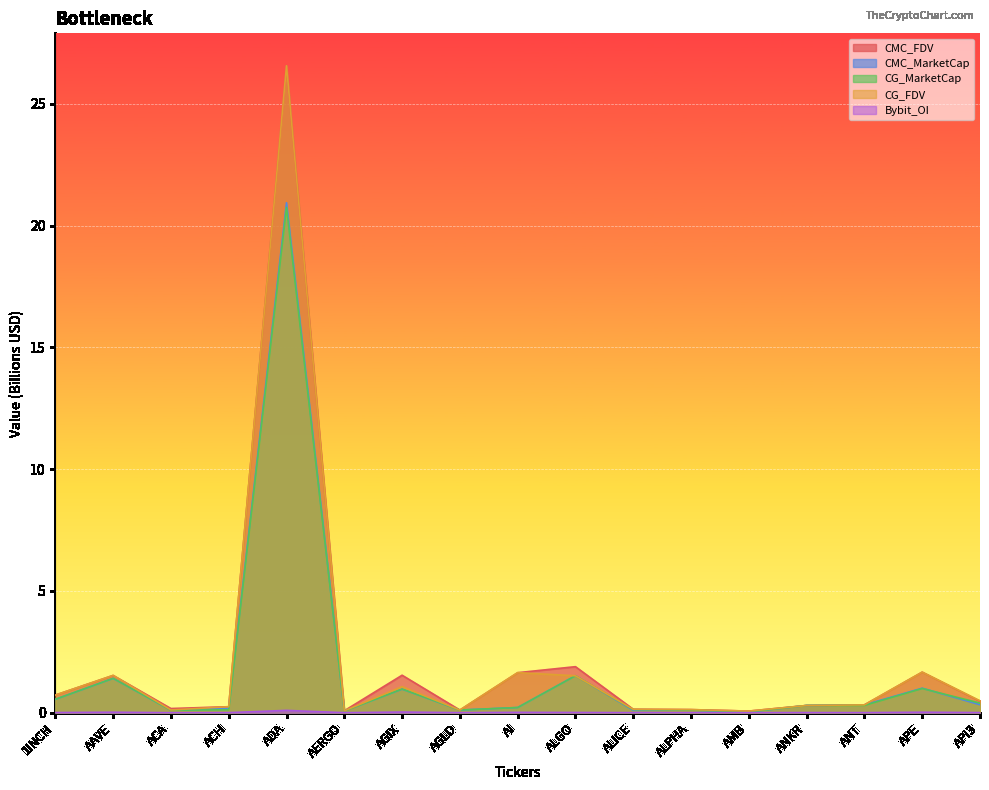

What is the average value of the CMC_MarketCap series?

1.7